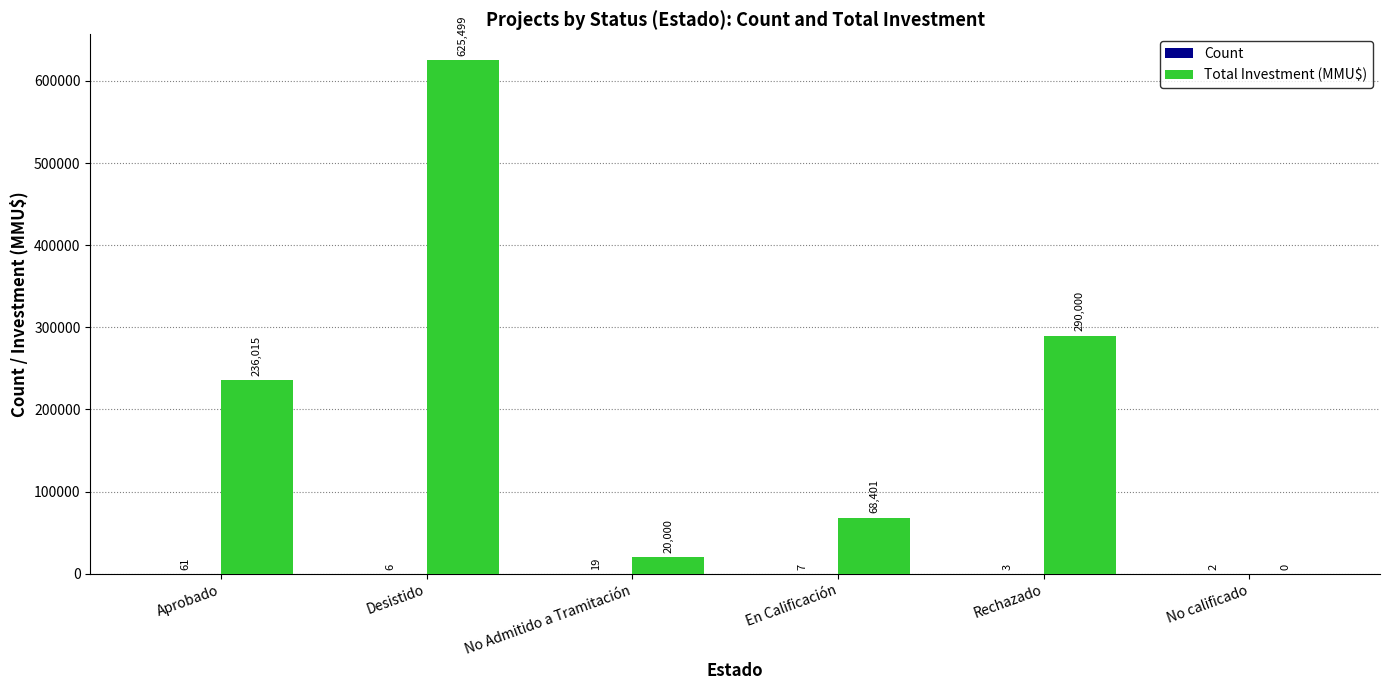

At which category is the sum across all series the highest?

Desistido